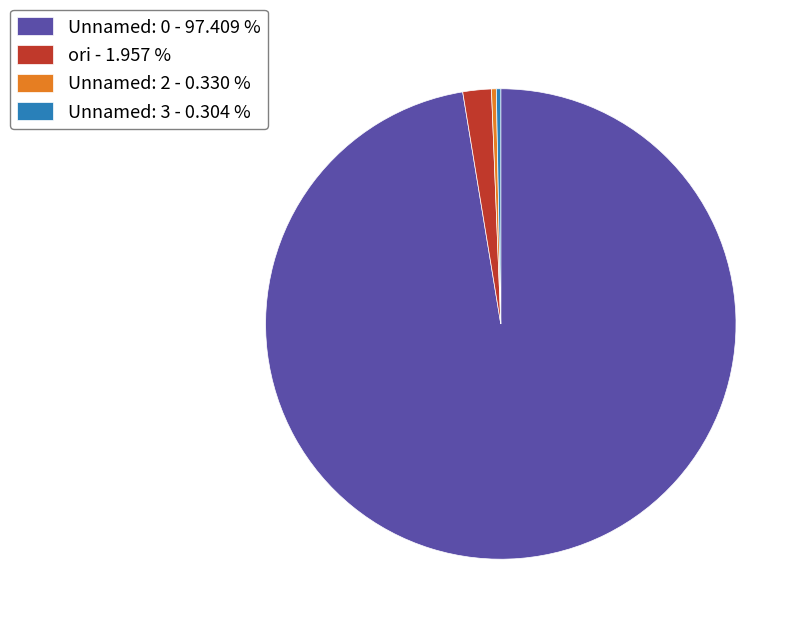

Between ori - 1.957 % and Unnamed: 0 - 97.409 %, which is larger?

Unnamed: 0 - 97.409 %